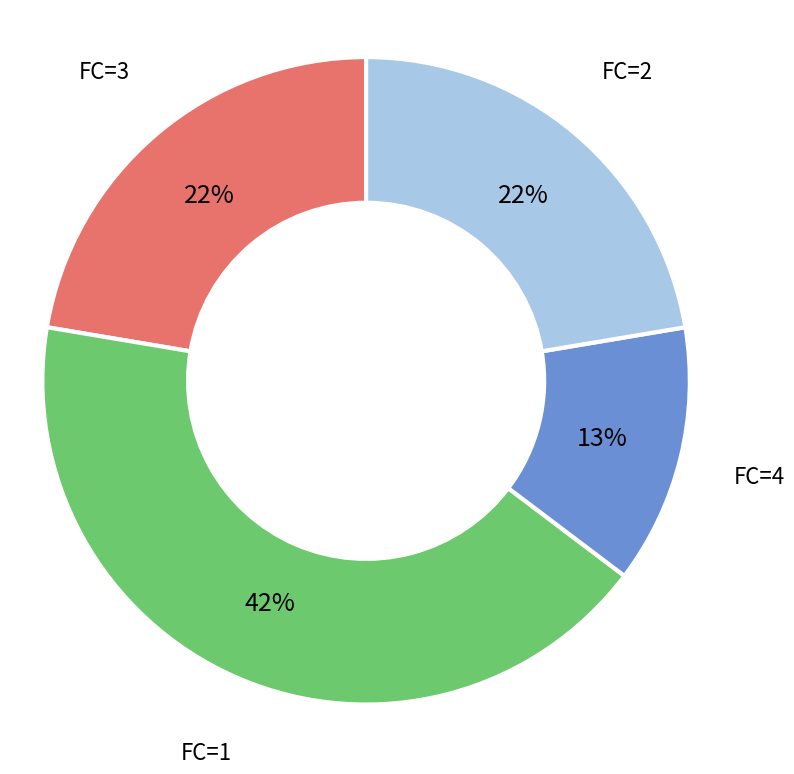

Which category has the smallest portion of the pie?

FC=4